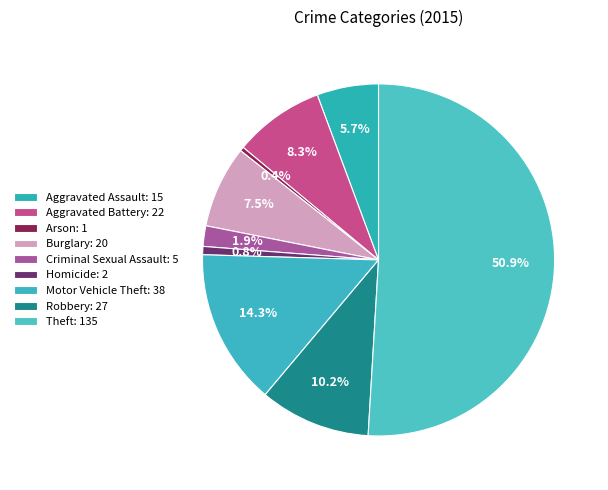

What is the smallest slice in the pie chart?

Arson